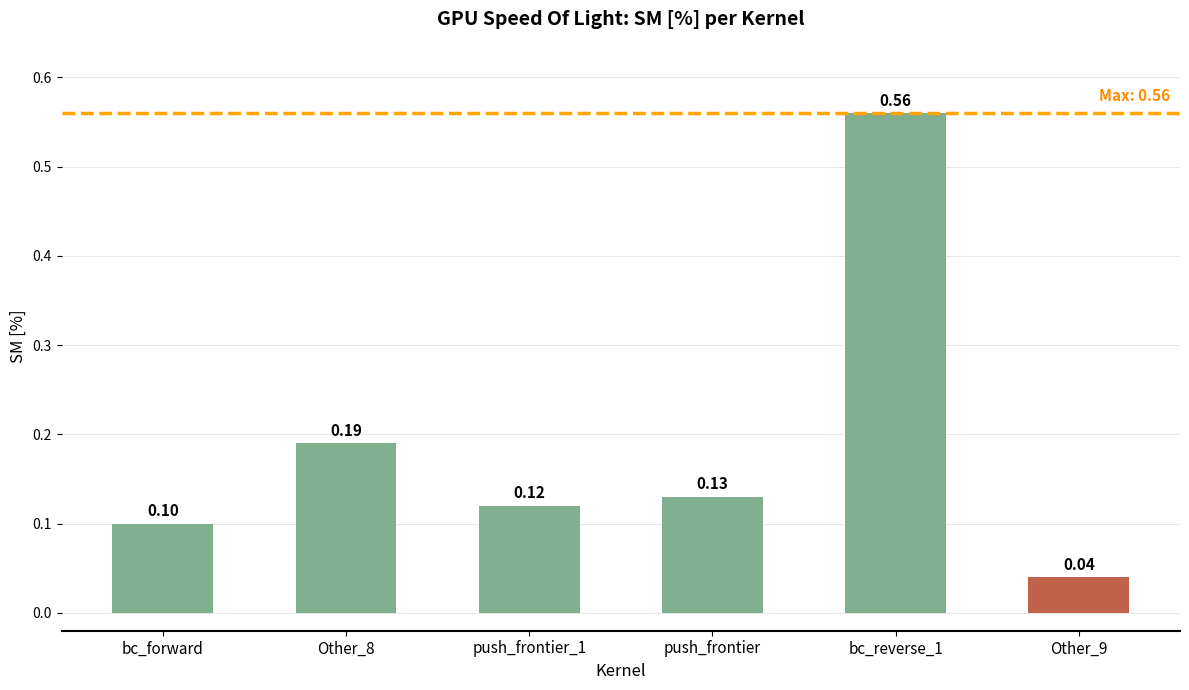

Rank the categories by value from highest to lowest.

bc_reverse_1, Other_8, push_frontier, push_frontier_1, bc_forward, Other_9